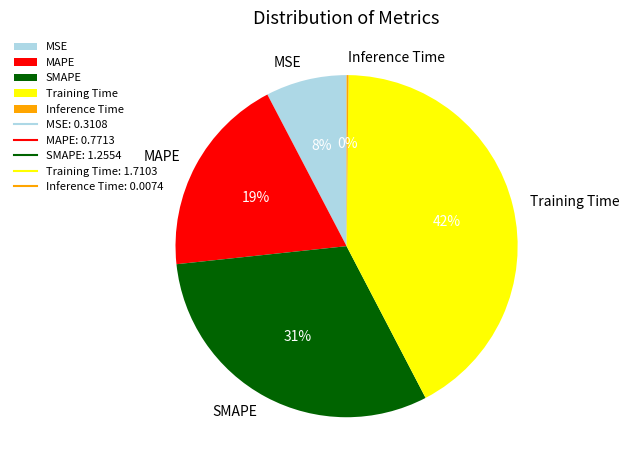

Which has a higher value, MAPE or MSE?

MAPE